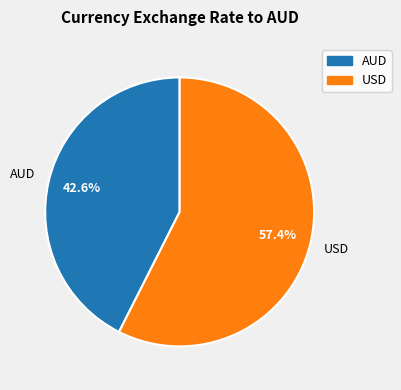

The USD slice represents 57% of the pie. True or false?

True